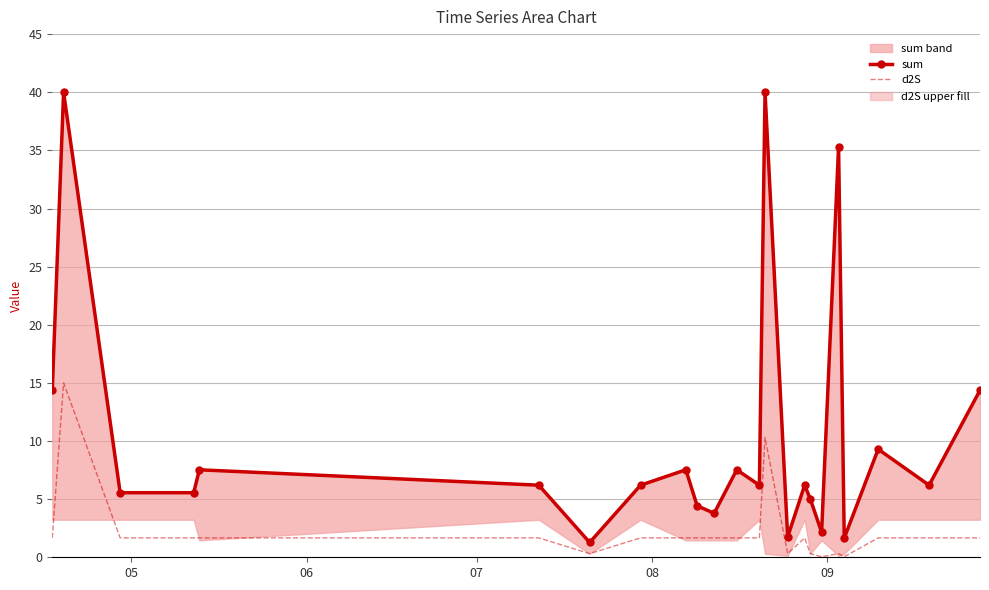

What are all the series names shown in the legend?

sum, d2S